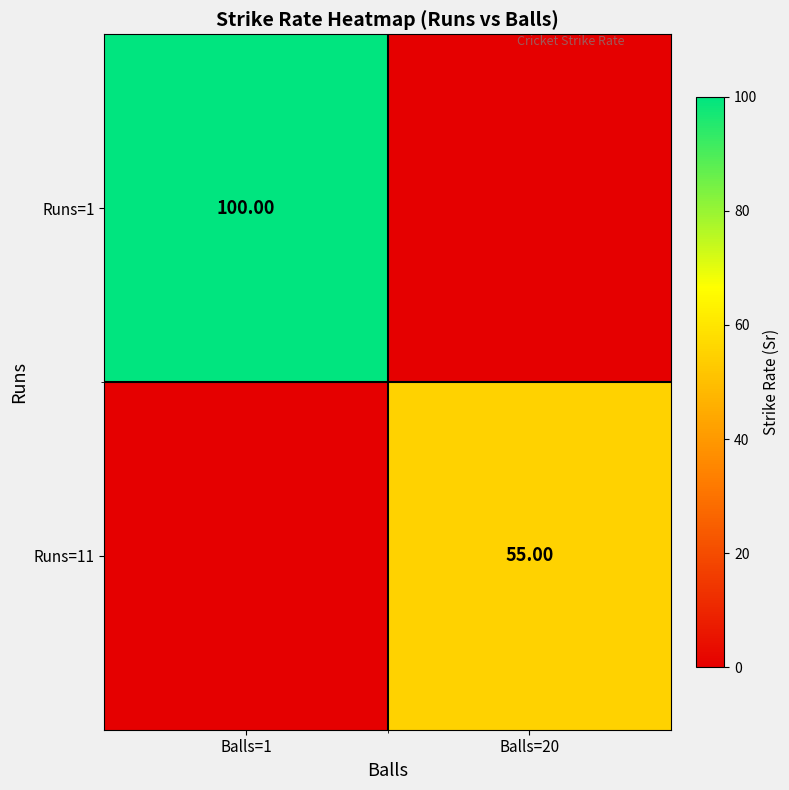

How many data points does each series have?

2